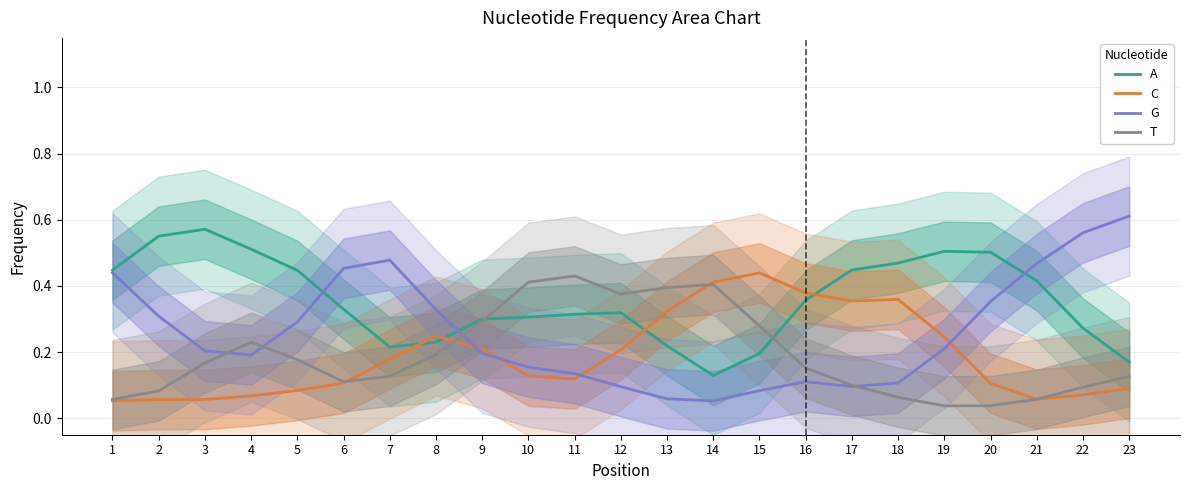

What is the average value of the G series?

0.3